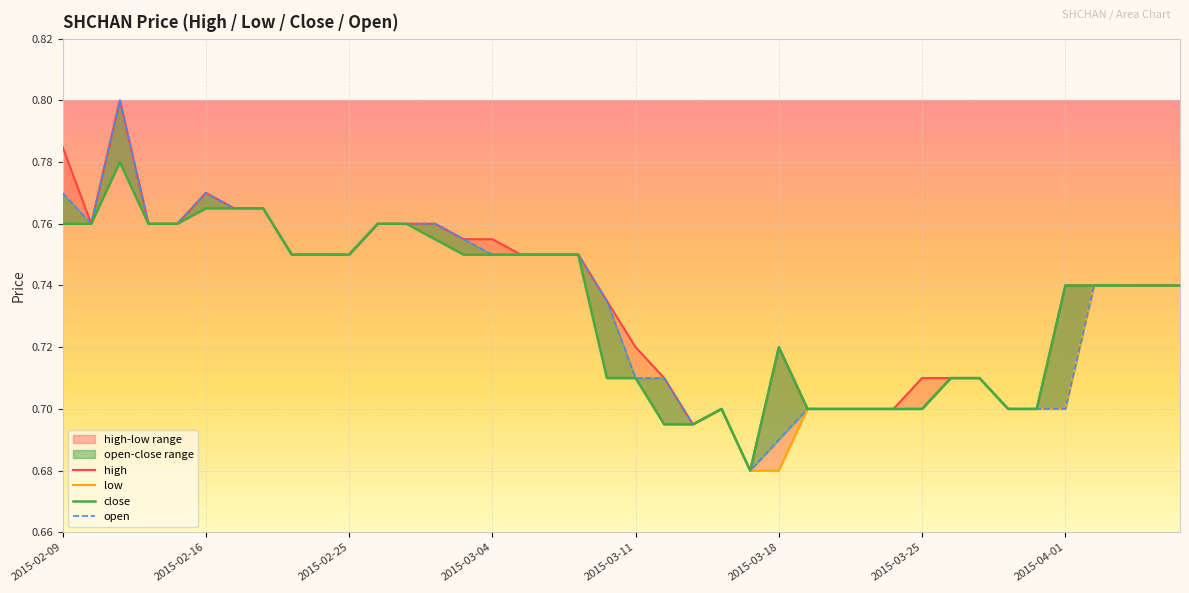

At which label is high closest to 0?

24